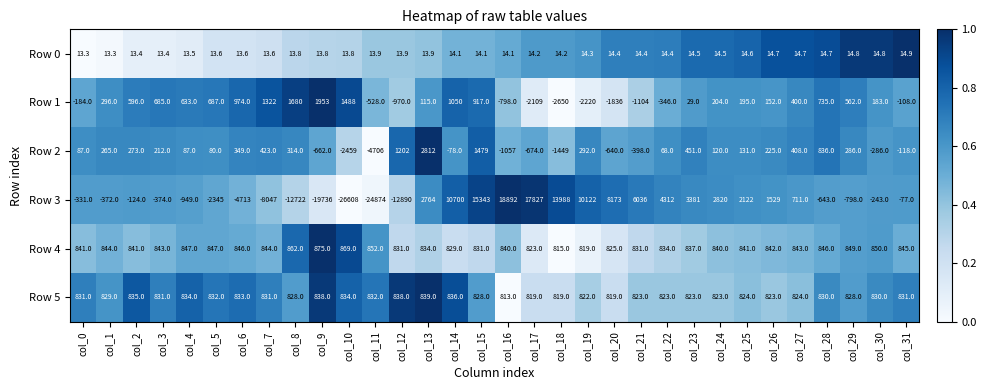

Between col_26 and col_29, which series saw the biggest shift?

Row 3